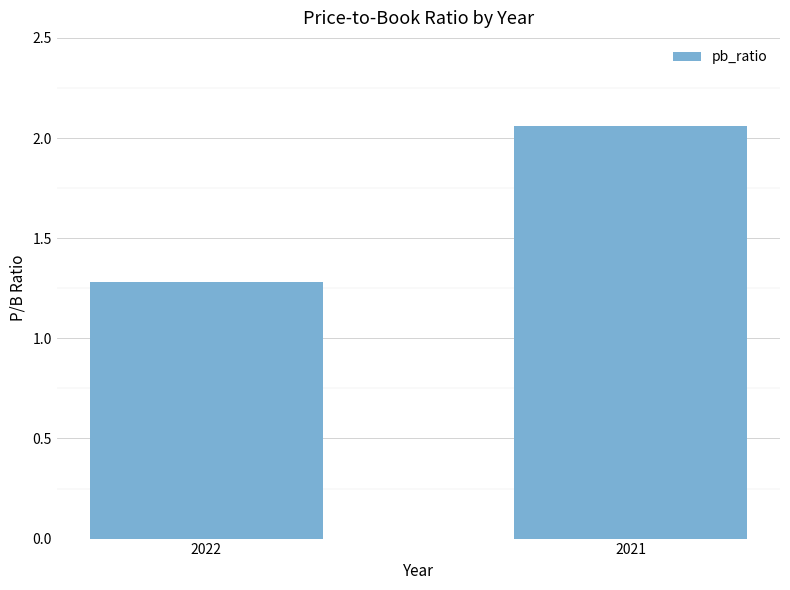

Rank the categories by value from highest to lowest.

2021, 2022